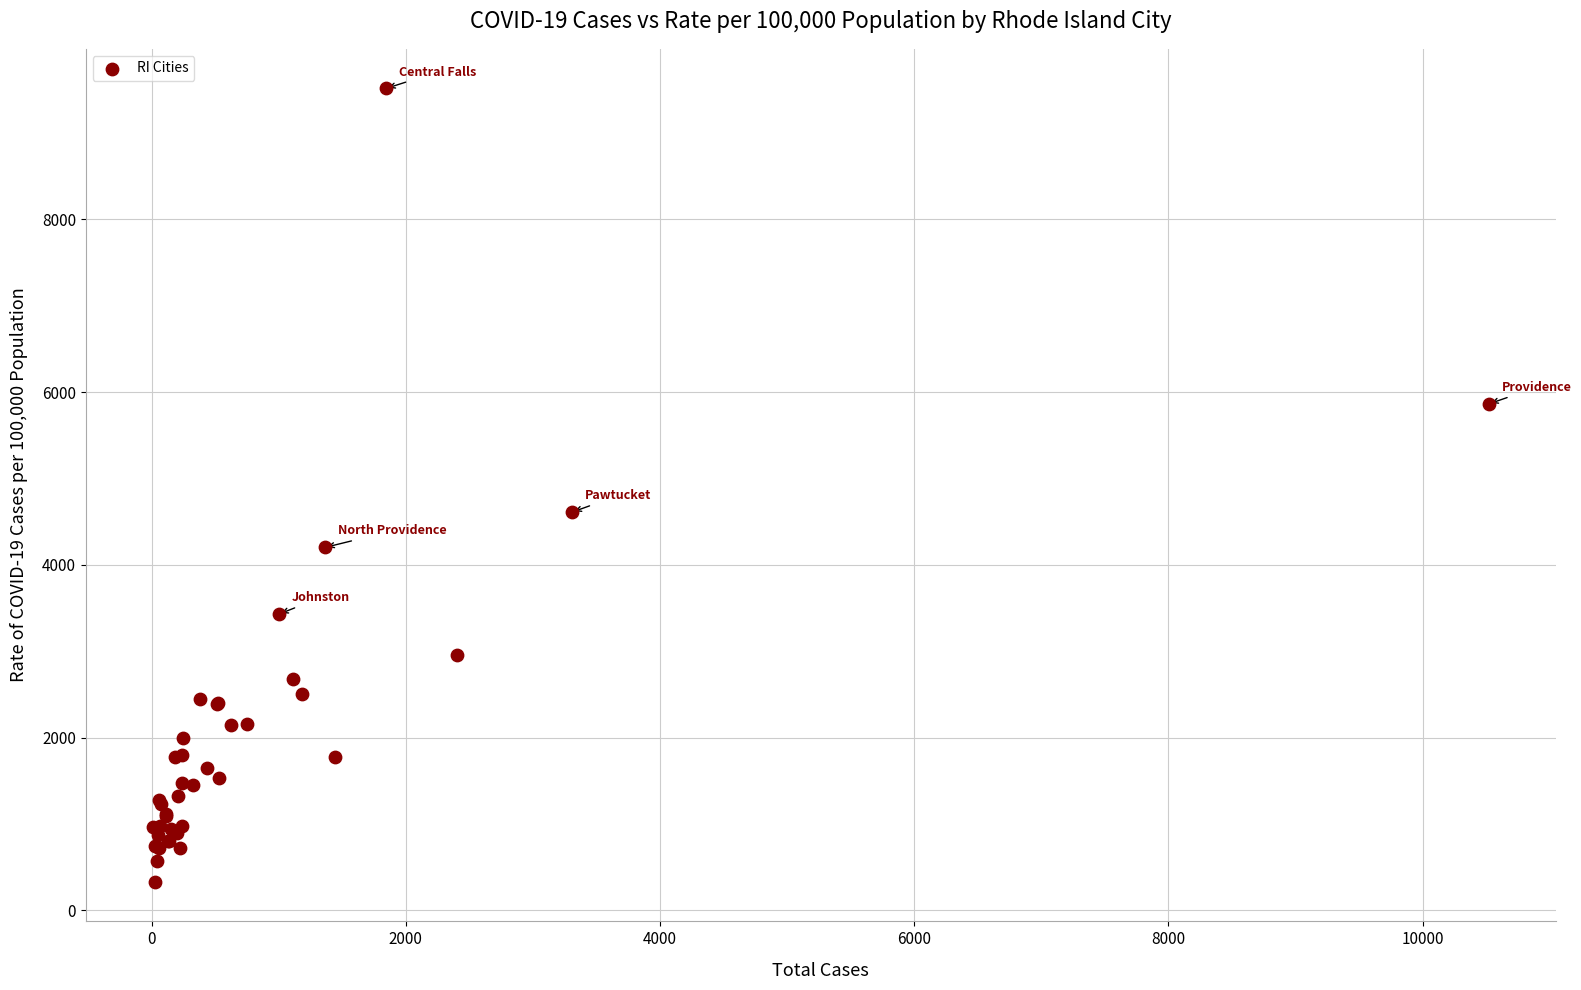

What Y value in the scatter plot is closest to 4923?

4611